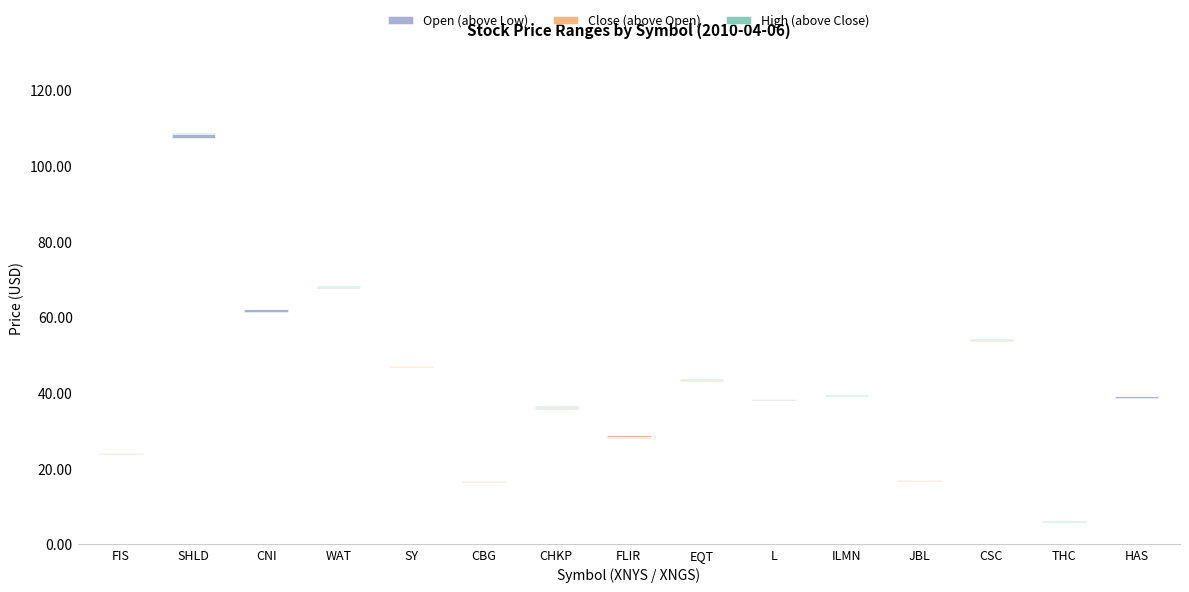

How many bars are there in total?

45